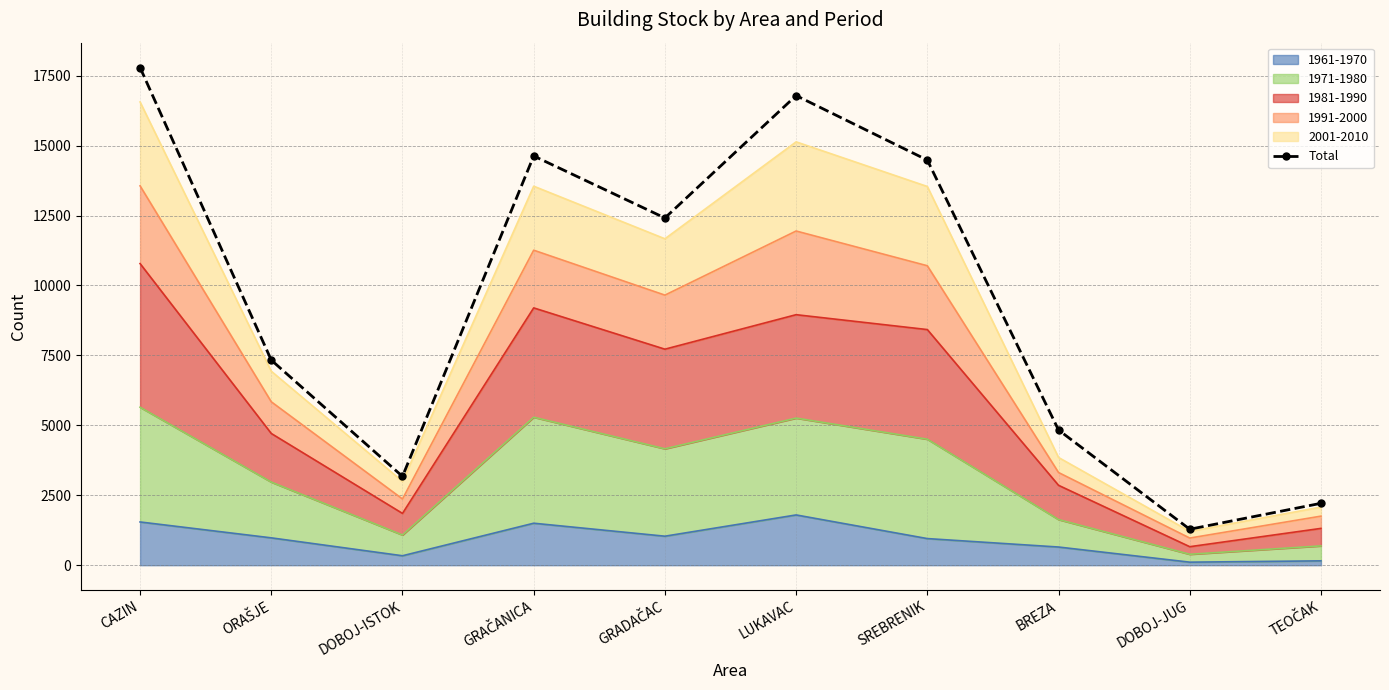

What is the smallest value displayed?

1286